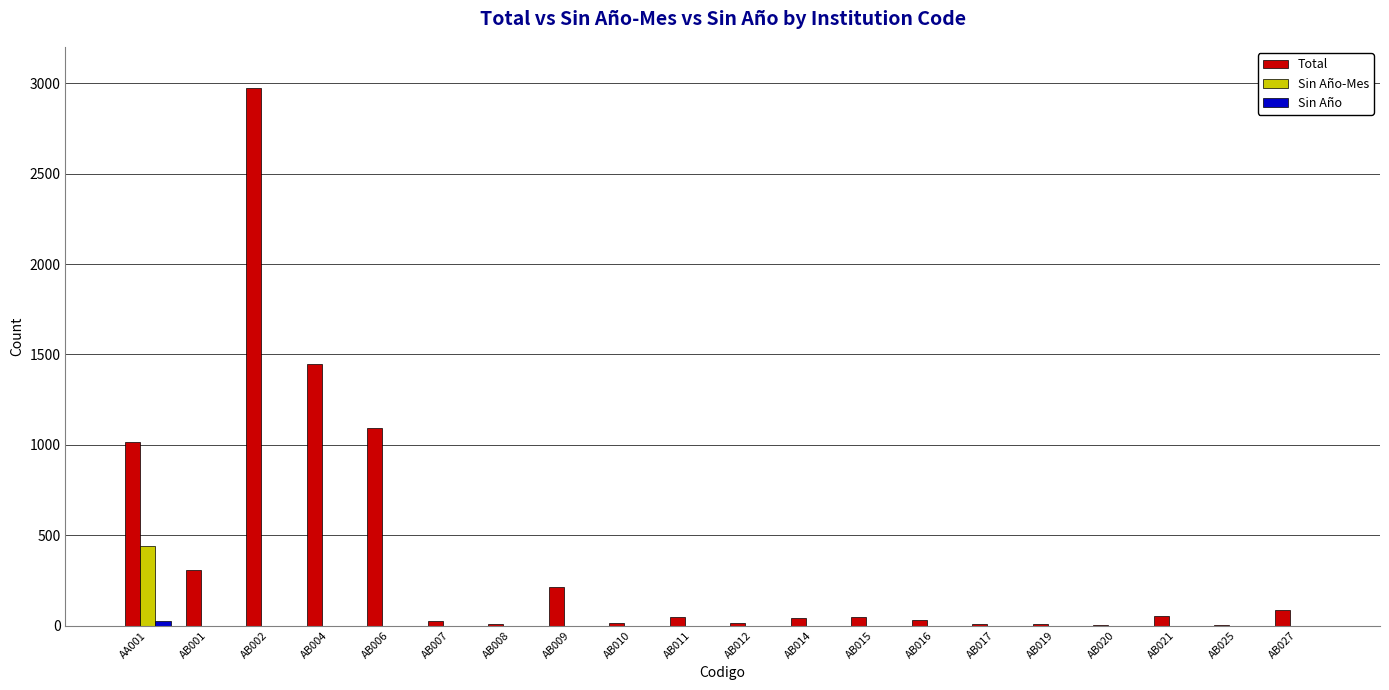

What is the sum of all Total values?

7426